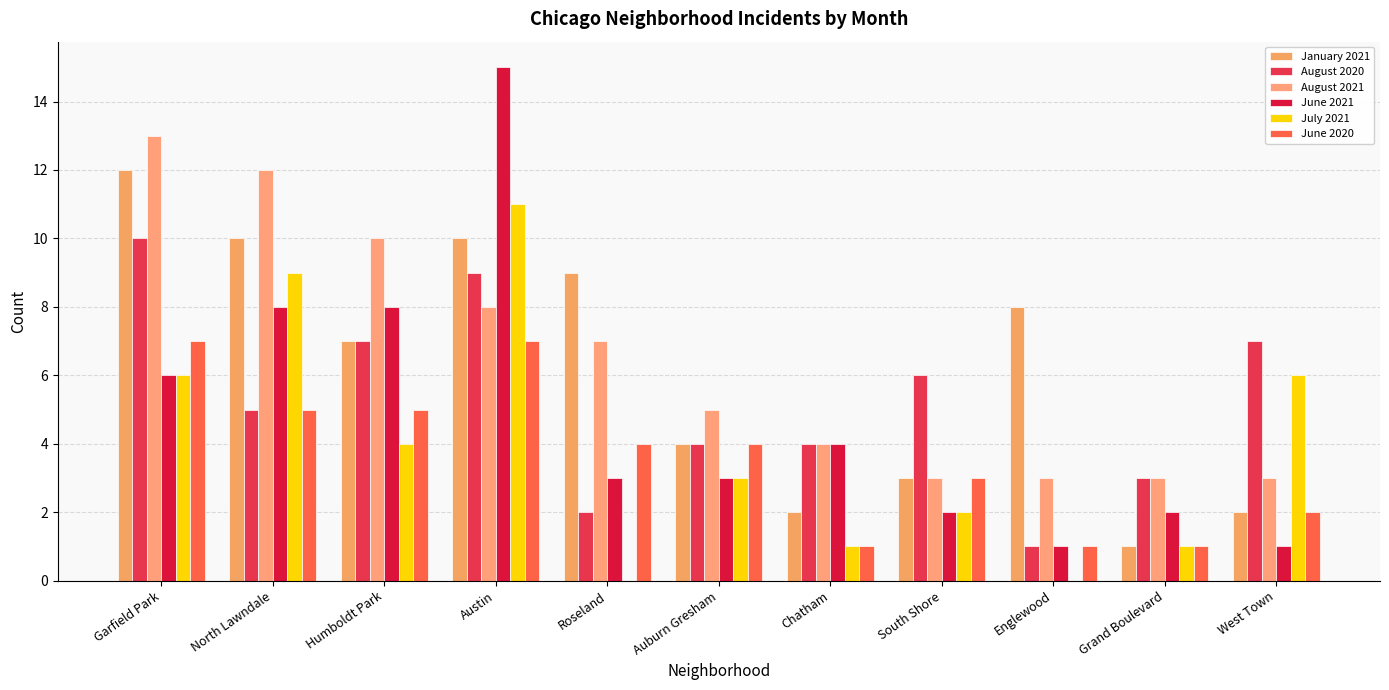

Reading right to left, extract all data points from this chart.

January 2021: 2	1	8	3	2	4	9	10	7	10	12
August 2020: 7	3	1	6	4	4	2	9	7	5	10
August 2021: 3	3	3	3	4	5	7	8	10	12	13
June 2021: 1	2	1	2	4	3	3	15	8	8	6
July 2021: 6	1	0	2	1	3	0	11	4	9	6
June 2020: 2	1	1	3	1	4	4	7	5	5	7